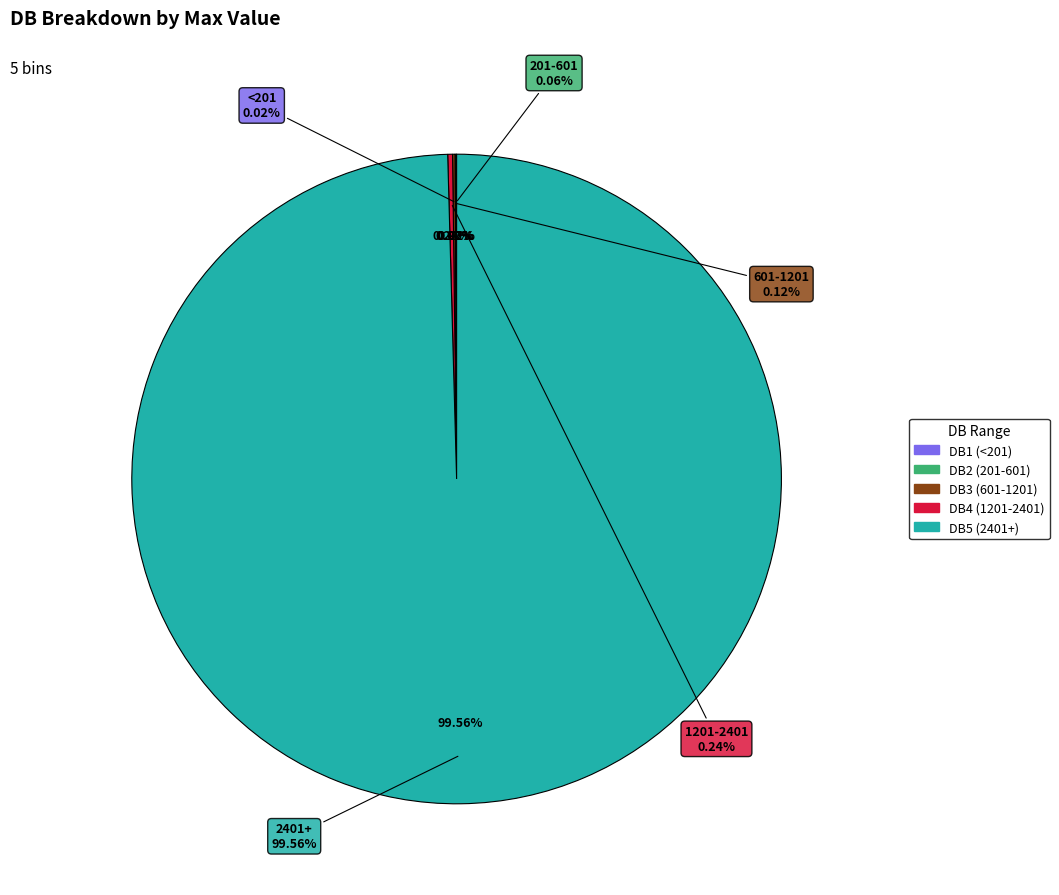

What is the total percentage of DB2 and DB4?

0.3%